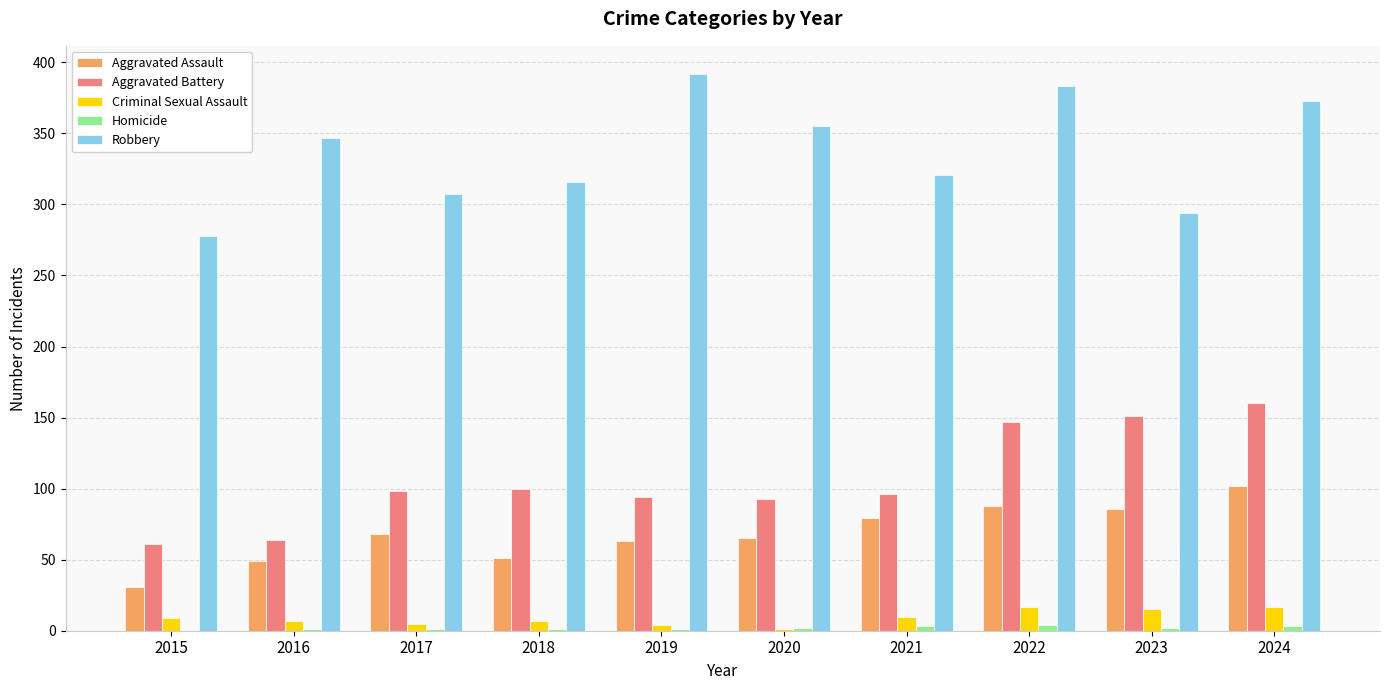

What is the sum of all Criminal Sexual Assault values?

92